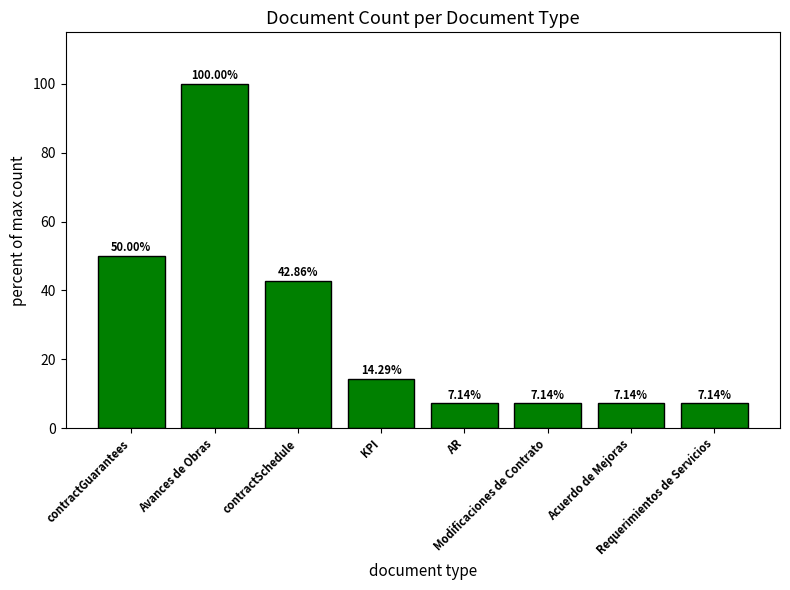

Count the number of categories in the chart.

8